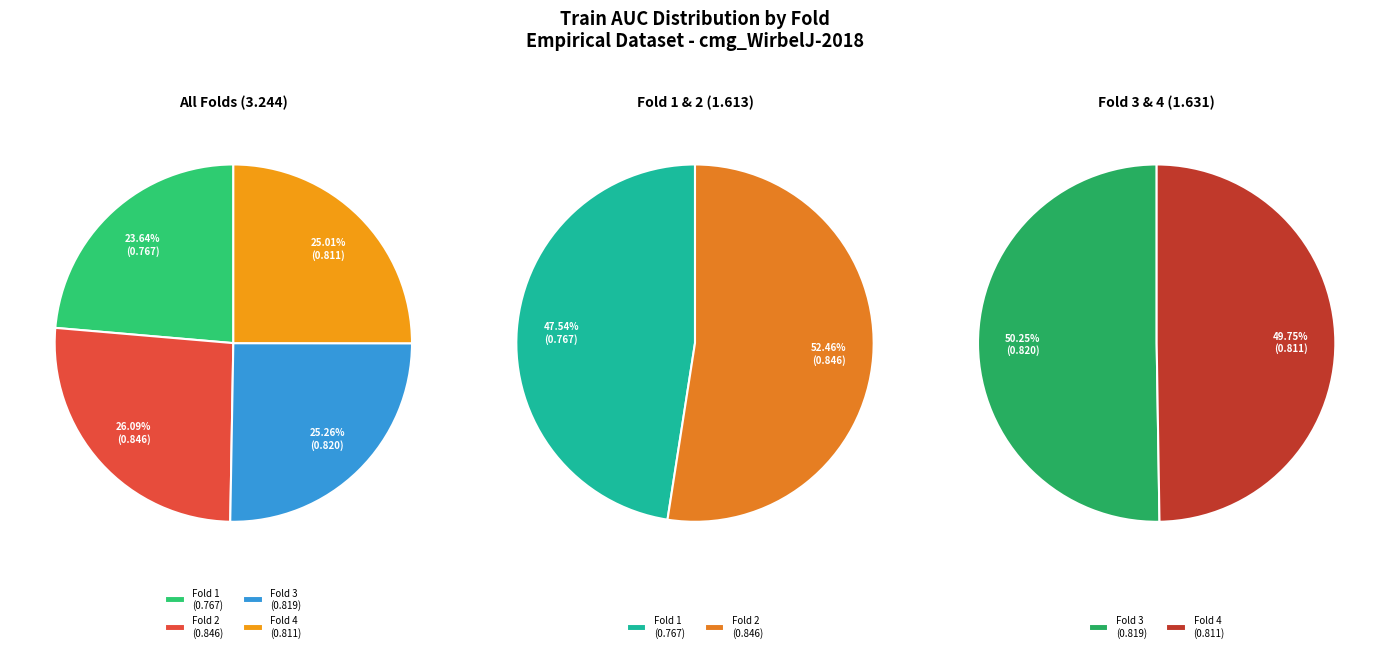

Is there any slice that represents more than half of the pie?

No